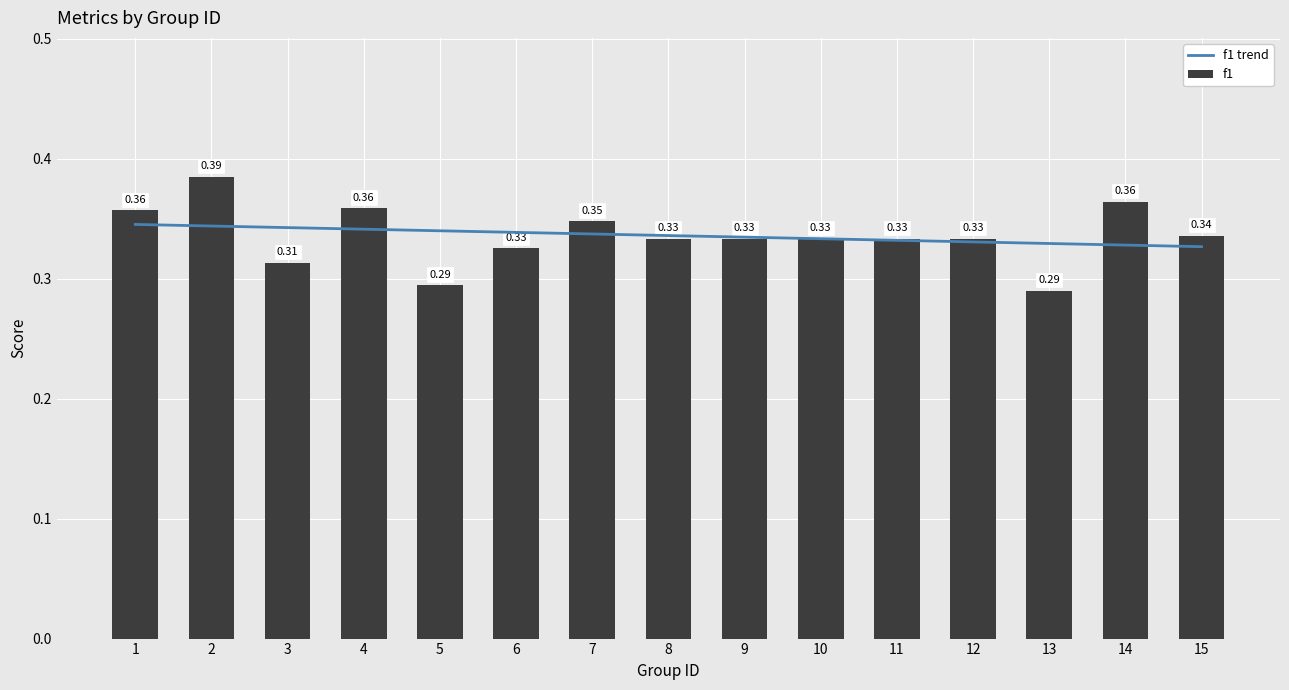

Reading right to left, transcribe all the data shown in this chart.

f1 trend: 15=0.3	14=0.3	13=0.3	12=0.3	11=0.3	10=0.3	9=0.3	8=0.3	7=0.3	6=0.3	5=0.3	4=0.3	3=0.3	2=0.3	1=0.3
f1: 15=0.3	14=0.4	13=0.3	12=0.3	11=0.3	10=0.3	9=0.3	8=0.3	7=0.3	6=0.3	5=0.3	4=0.4	3=0.3	2=0.4	1=0.4